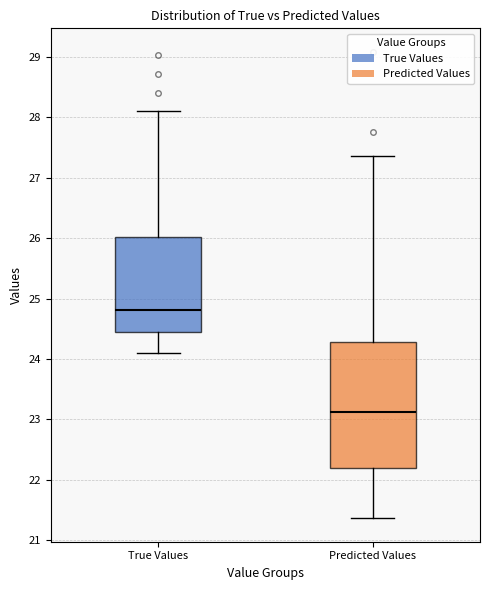

Which box's median line is the lowest?

Predicted Values